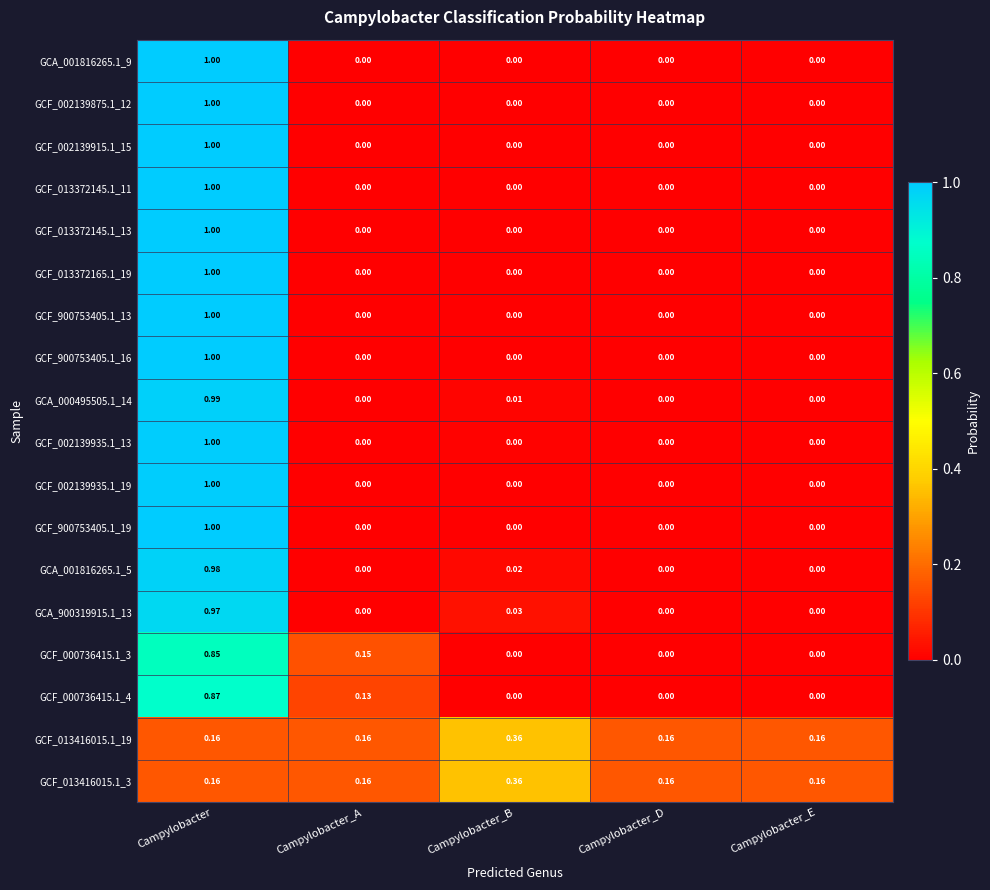

Which category has the highest value across all series?

Campylobacter